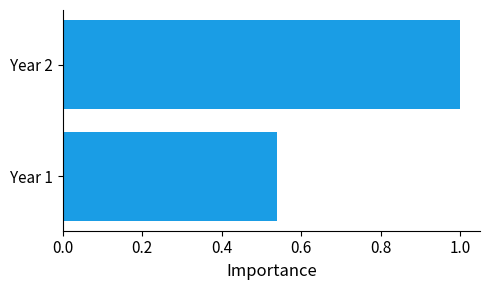

What is the sum of all values?

1.5